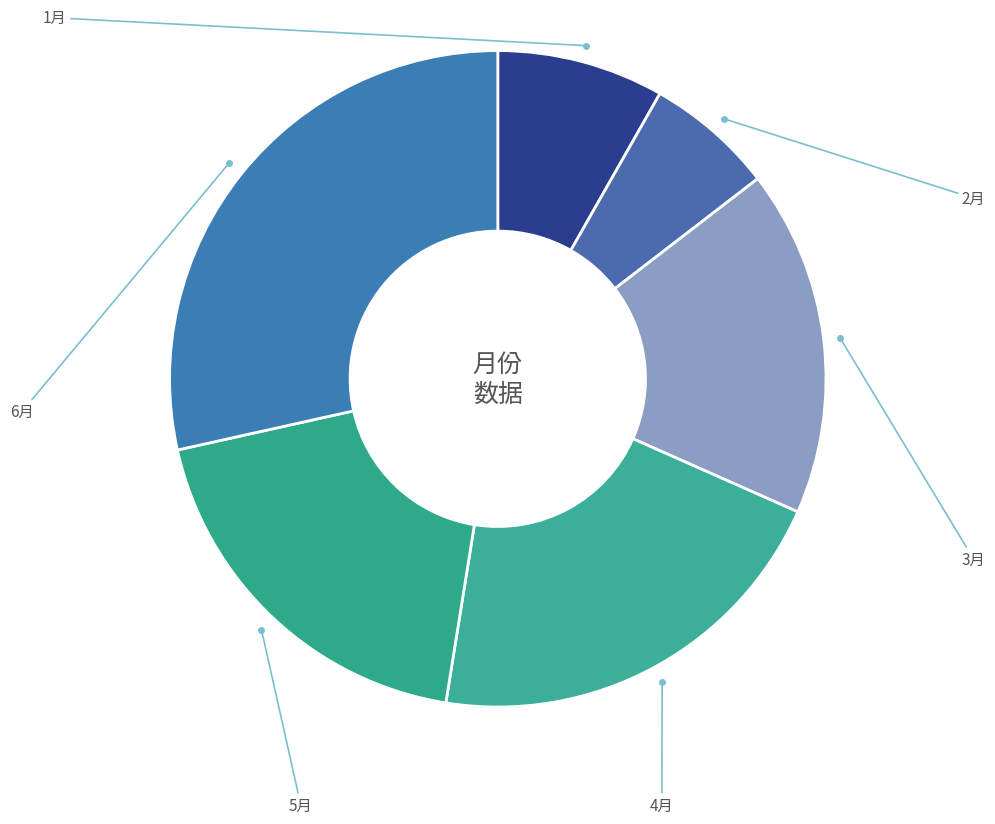

How many slices are in this pie chart?

6